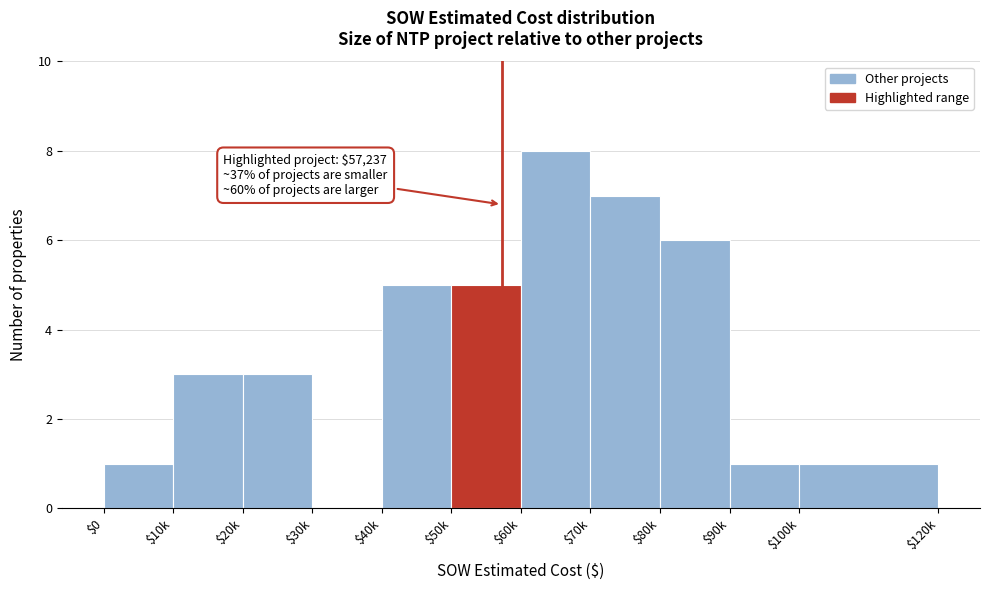

Read the value at $50k.

5